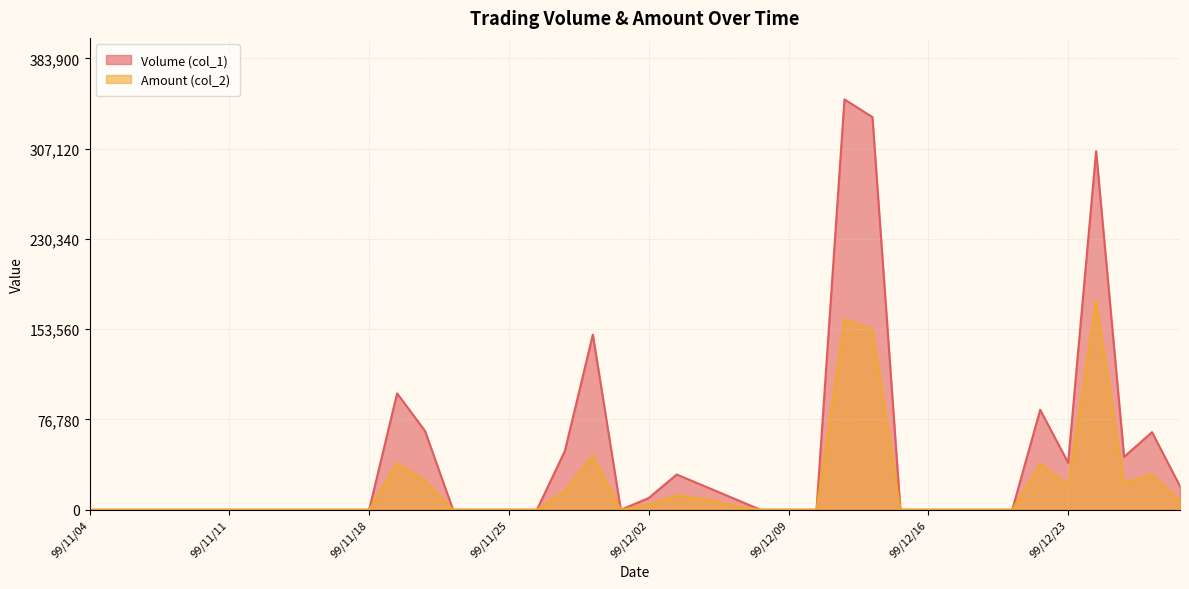

How many interior local peaks does the Volume (col_1) series have?

7